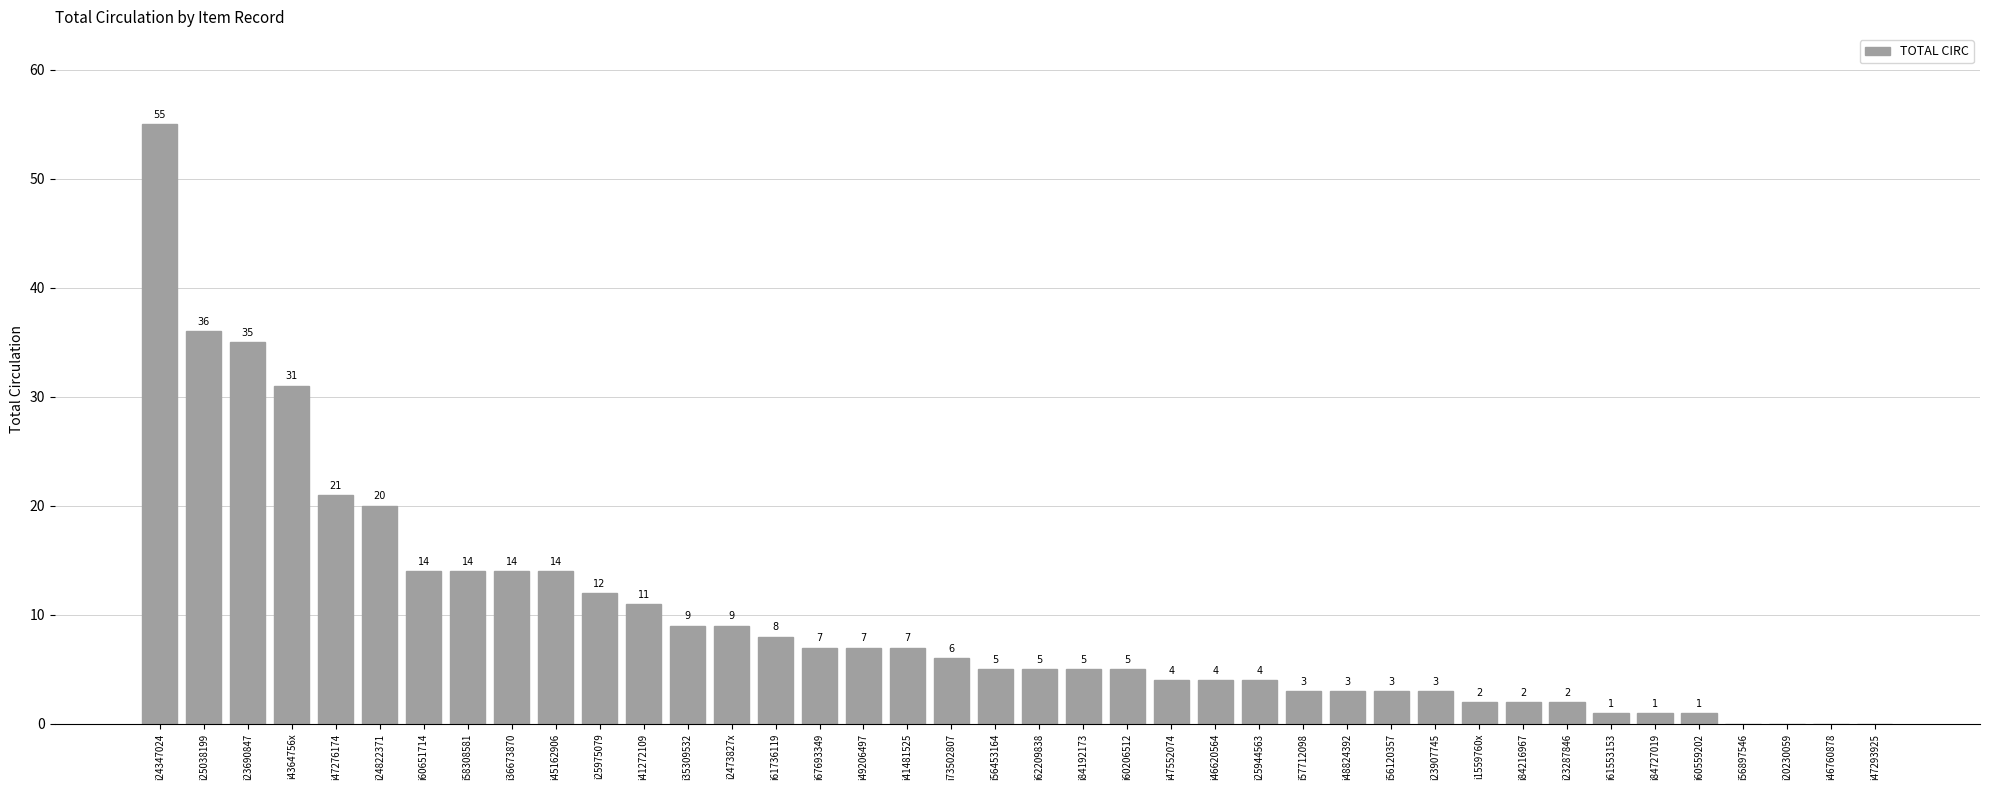

How many categories are shown in the chart?

40